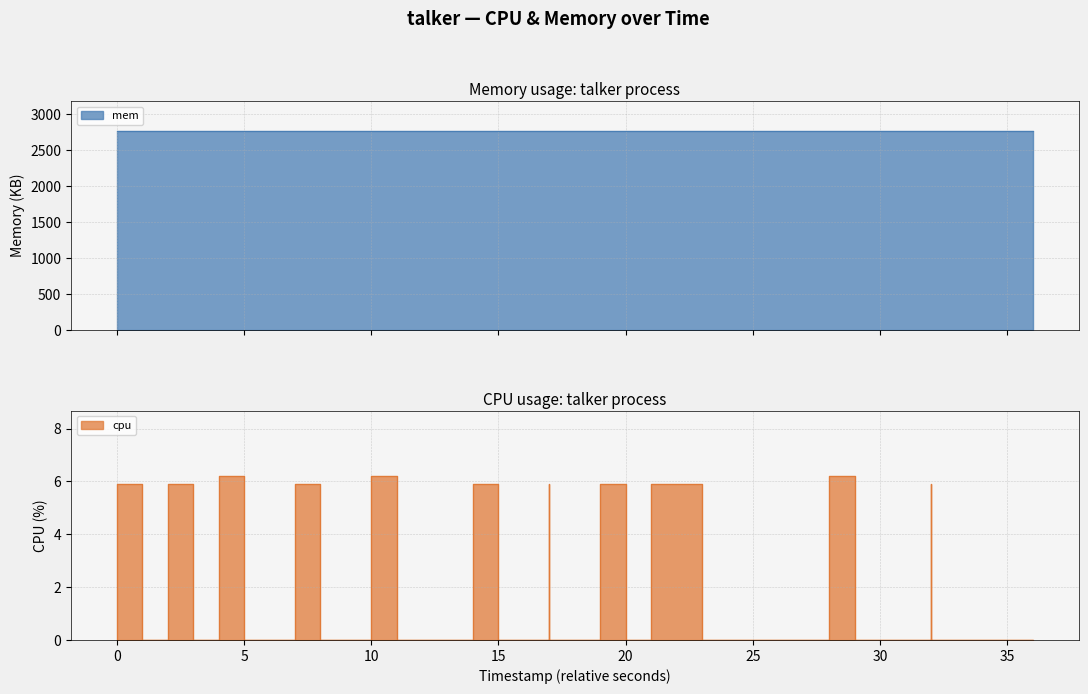

Count the values in the range 0 to 5.

27